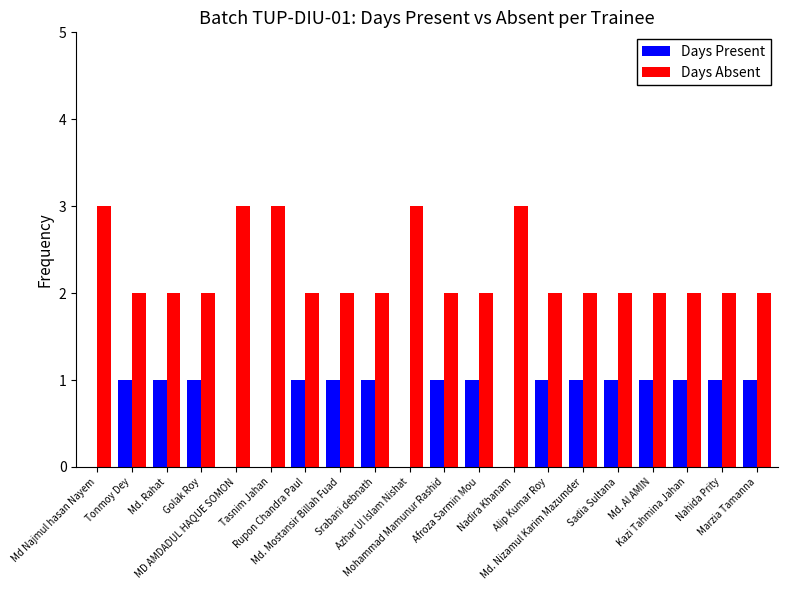

Reading left to right, transcribe all the data shown in this chart.

Days Present: 0	1	1	1	0	0	1	1	1	0	1	1	0	1	1	1	1	1	1	1
Days Absent: 3	2	2	2	3	3	2	2	2	3	2	2	3	2	2	2	2	2	2	2